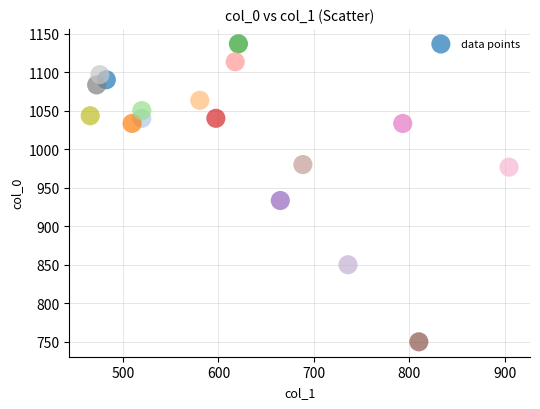

What Y value in the scatter plot is closest to 943?

933.3